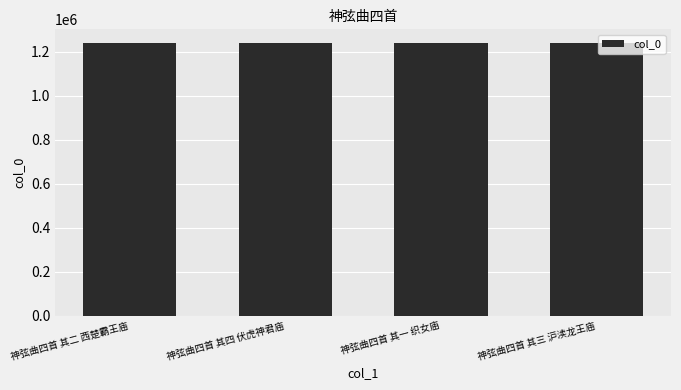

The chart shows a value of 1239564 at 神弦曲四首 其四 伏虎神君庙. True or false?

True